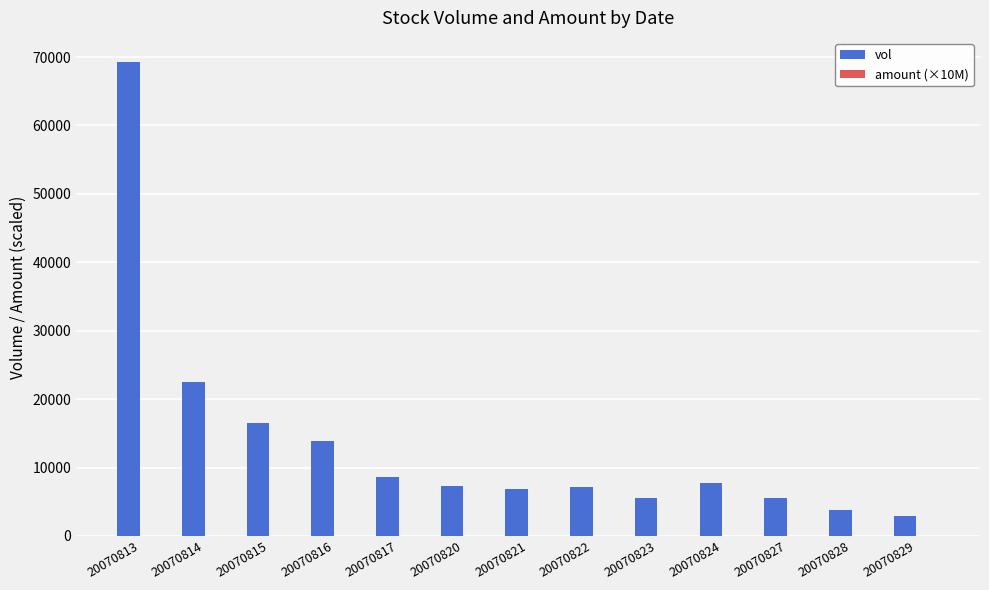

At which label is vol closest to 36116?

20070814